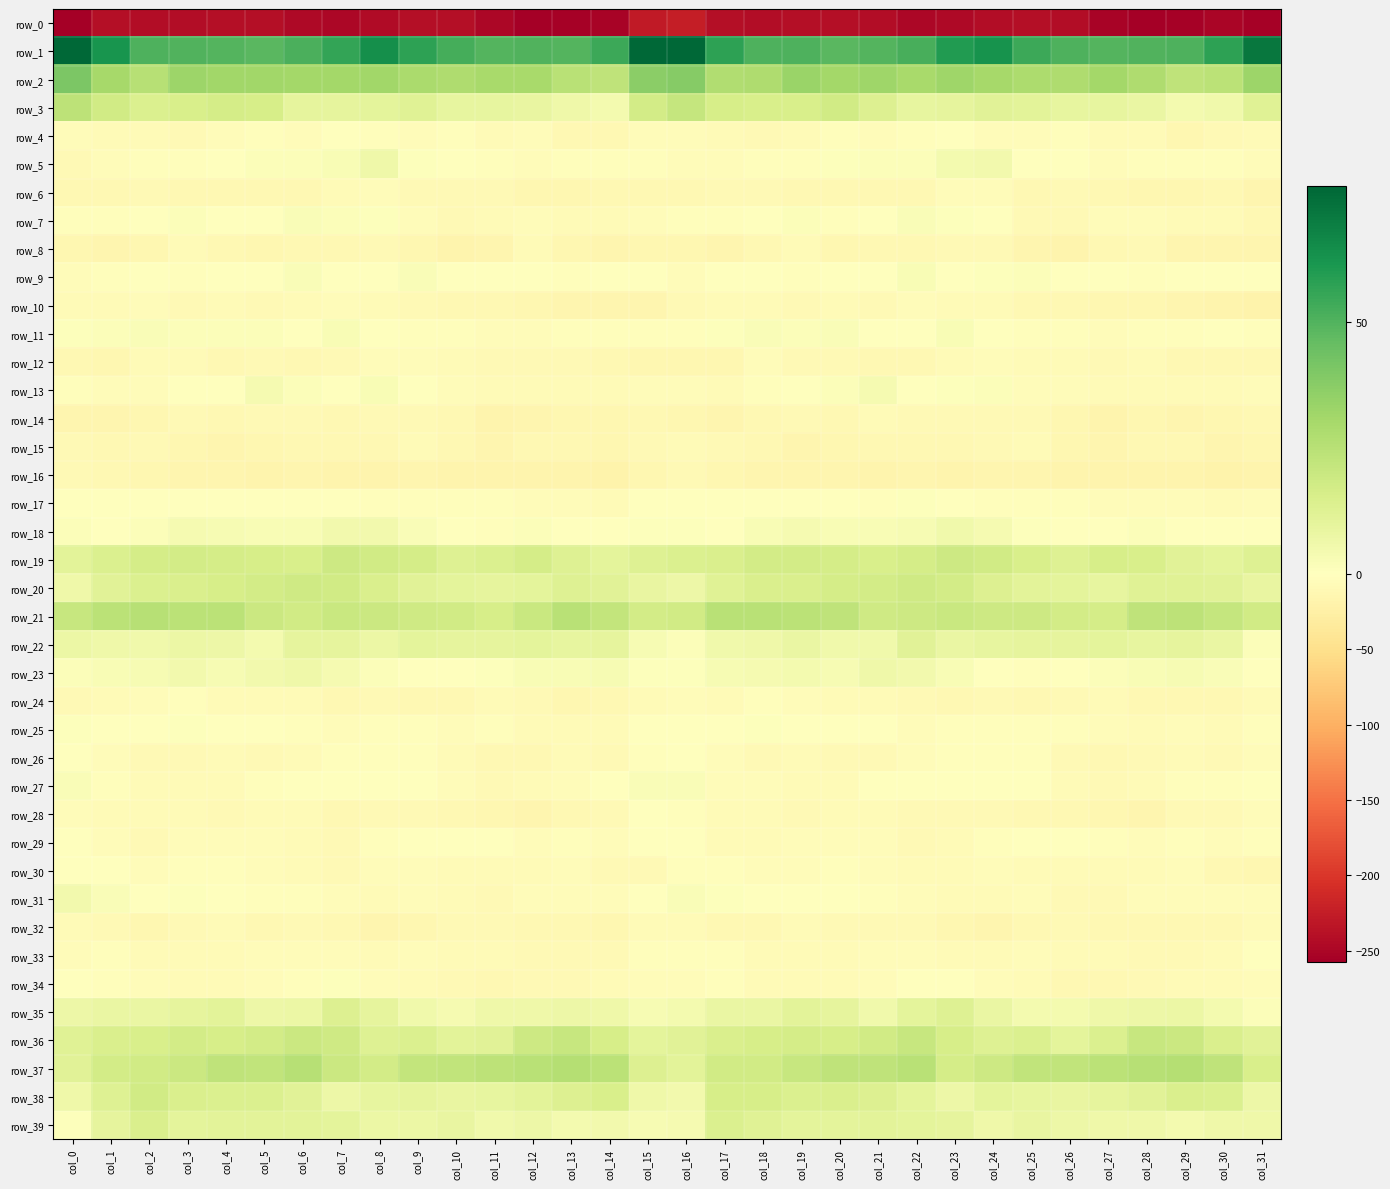

Is it true that row_23 equals 3.5 at col_4?

True